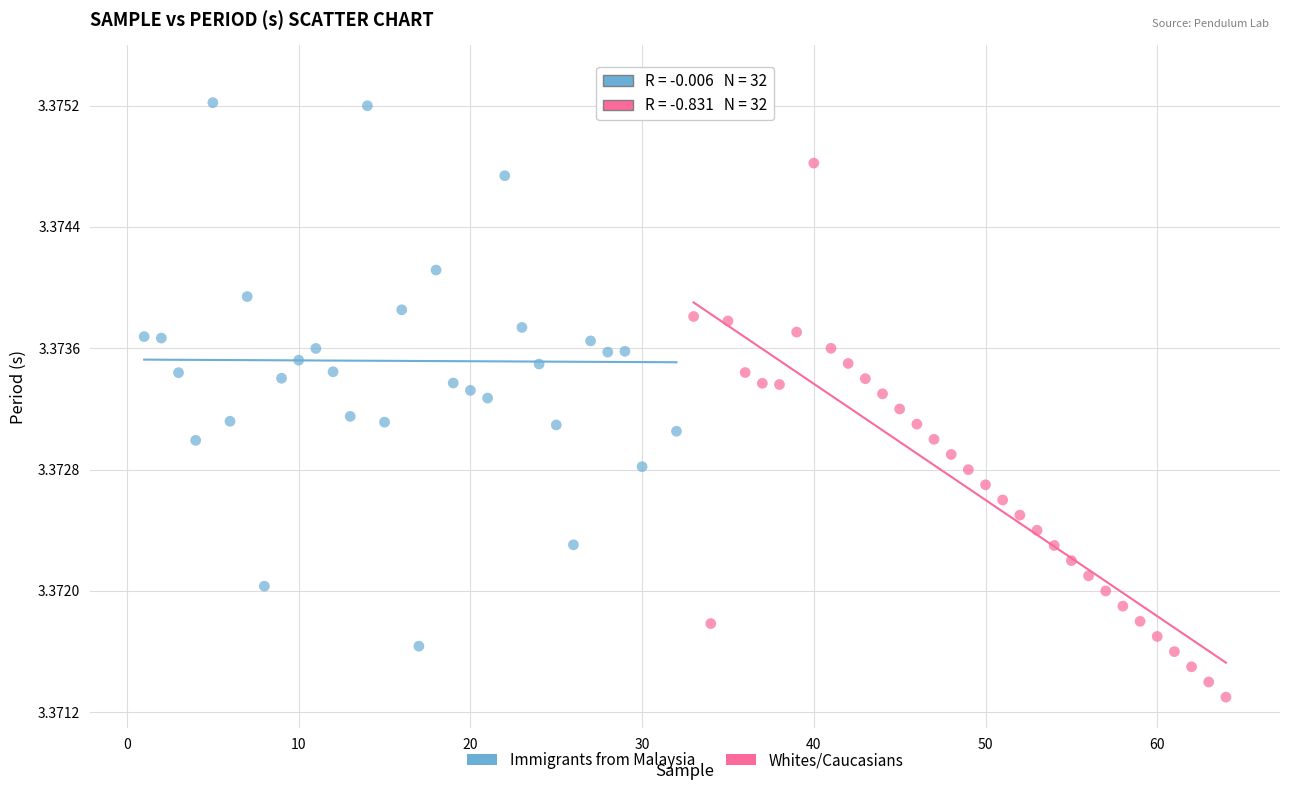

Which series contains the lowest Y value?

Whites/Caucasians